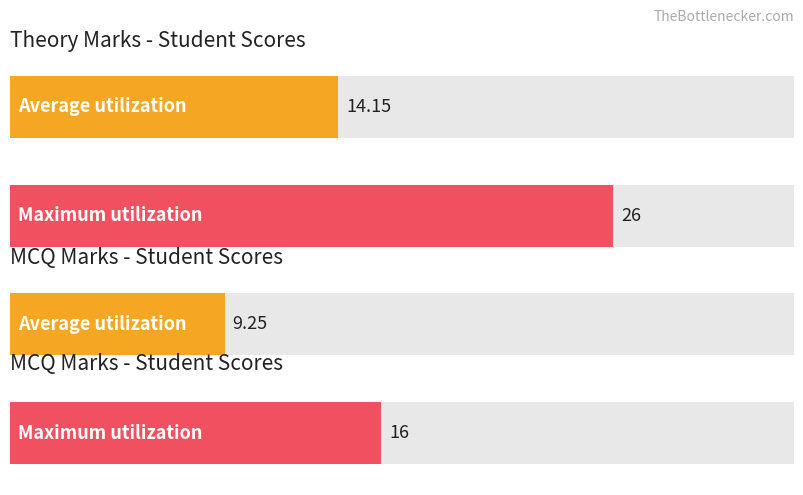

What are all the series names shown in the legend?

theory_marks, mcq_marks